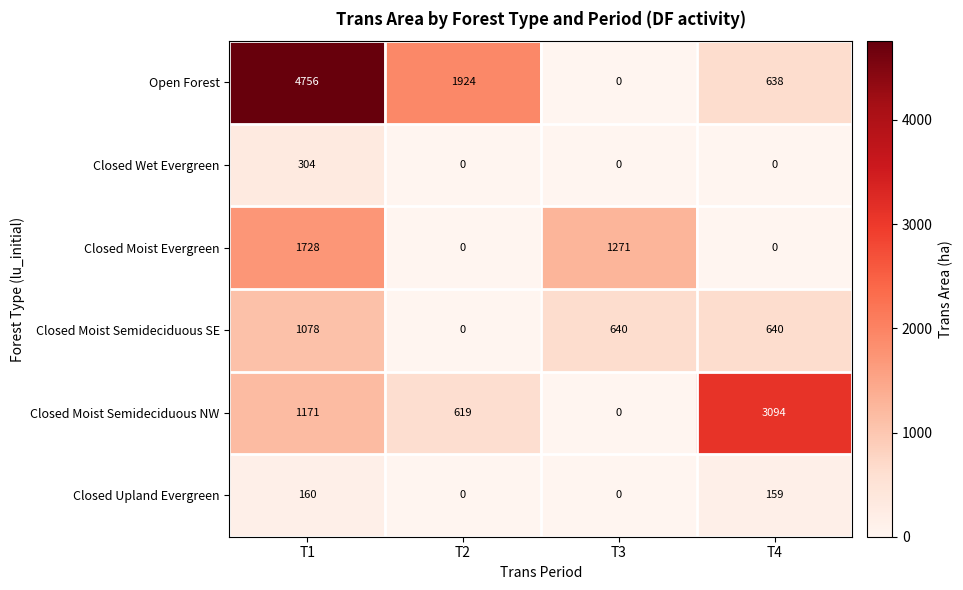

What is the total value across all series at T4?

4531